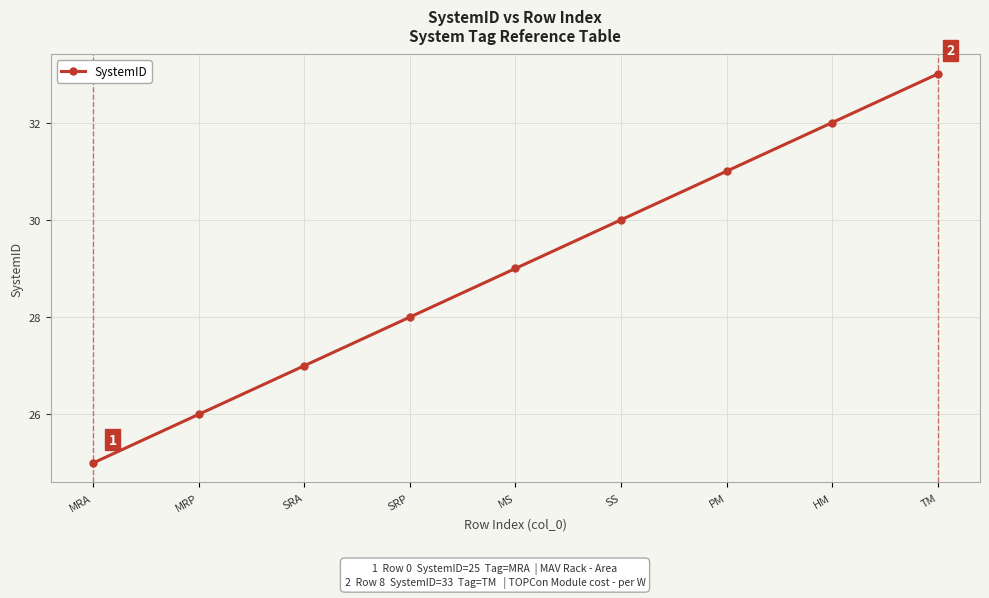

Which label corresponds to the smallest value in the chart?

MRA